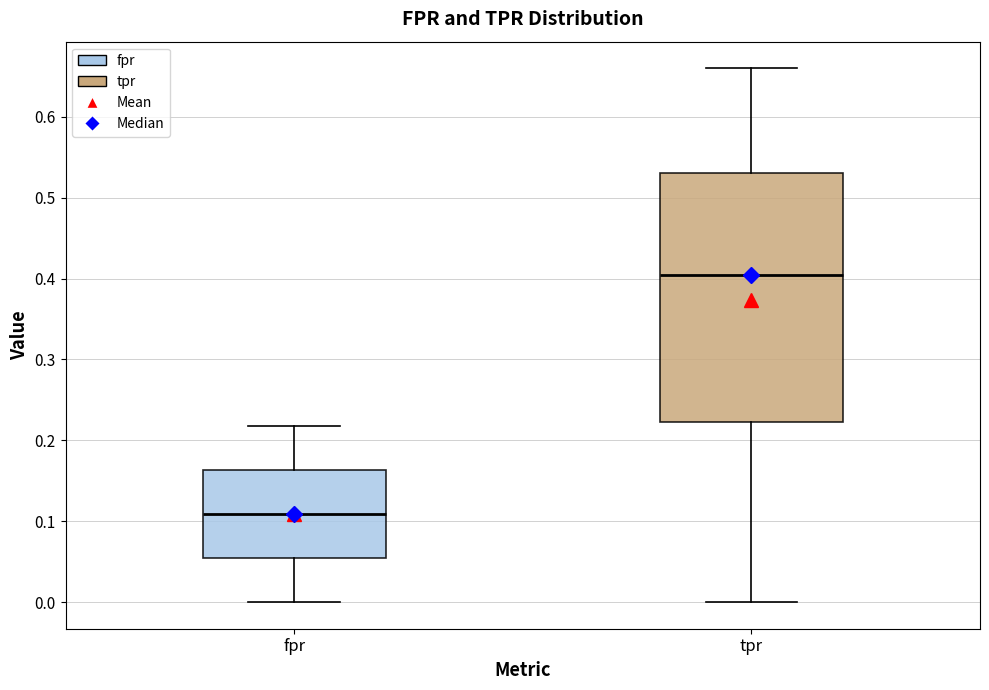

Which box has the highest median line?

tpr